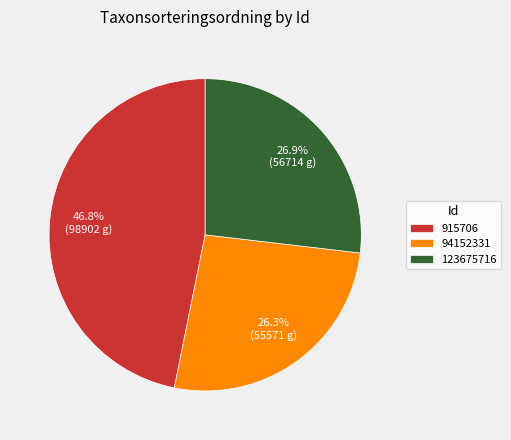

What percentage is the 123675716 slice, to the nearest percent?

27%